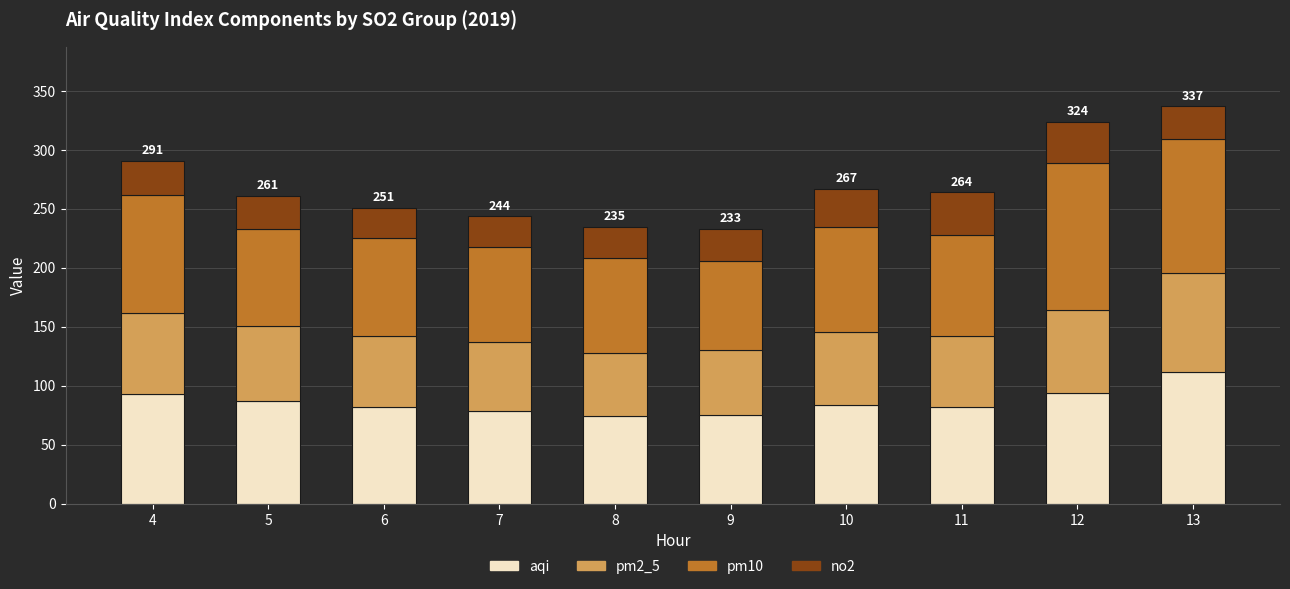

What is the average value of the aqi series?

86